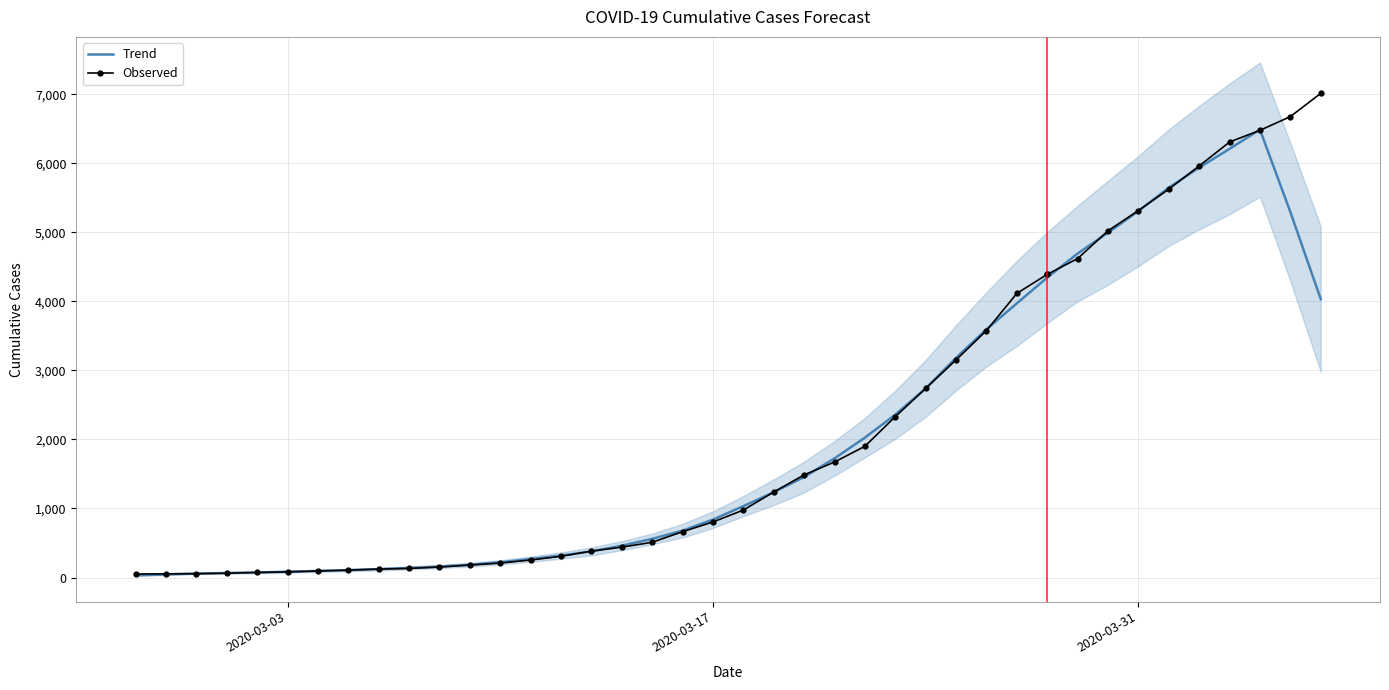

What position from the left is 2020-03-22?

25